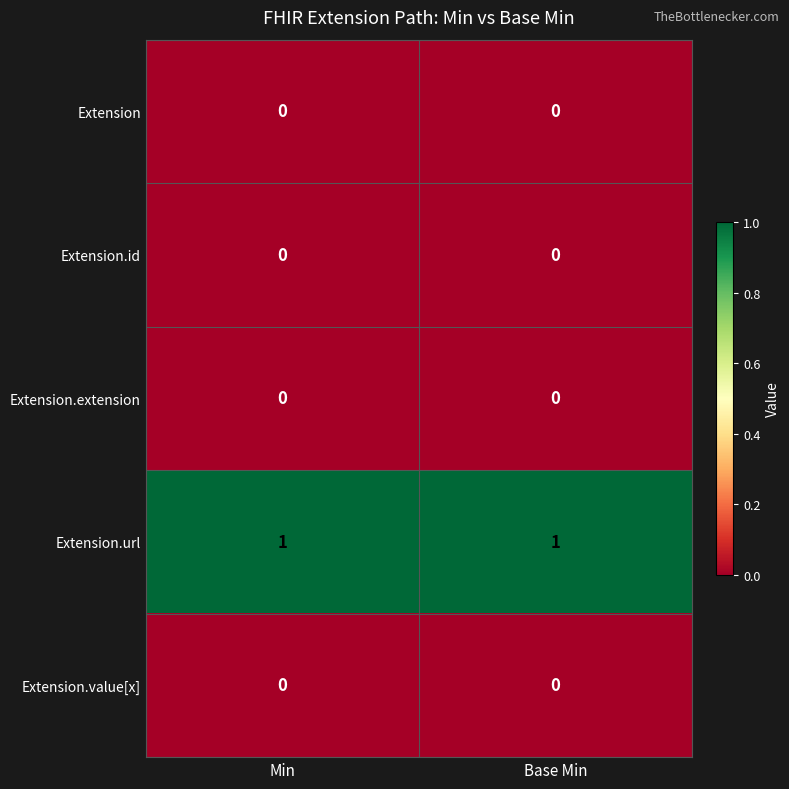

At how many categories does at least one series exceed 0?

2